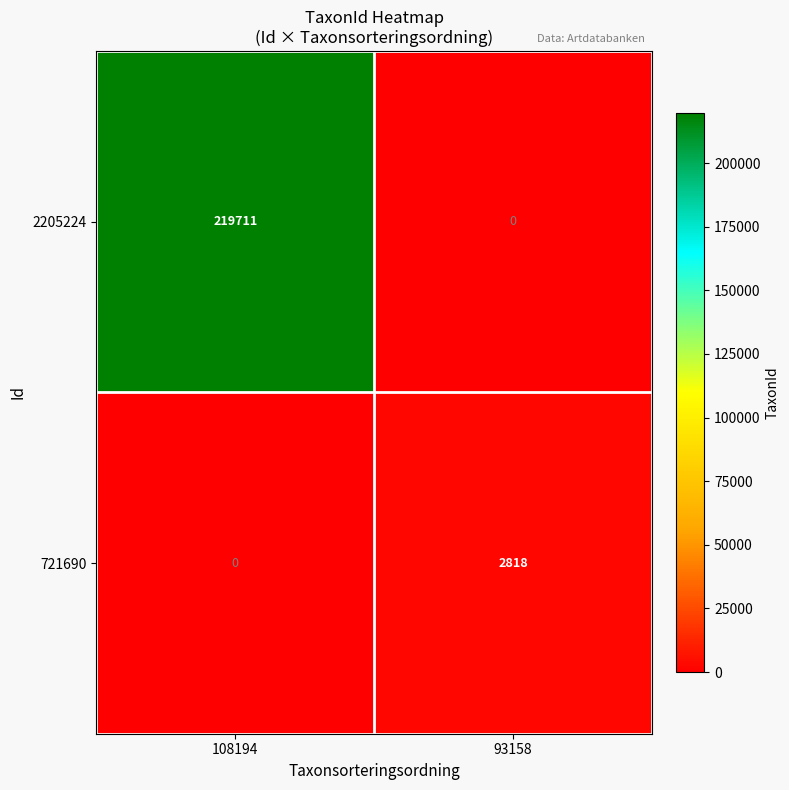

What is the sum of the 721690 values at 108194 and 93158?

2818